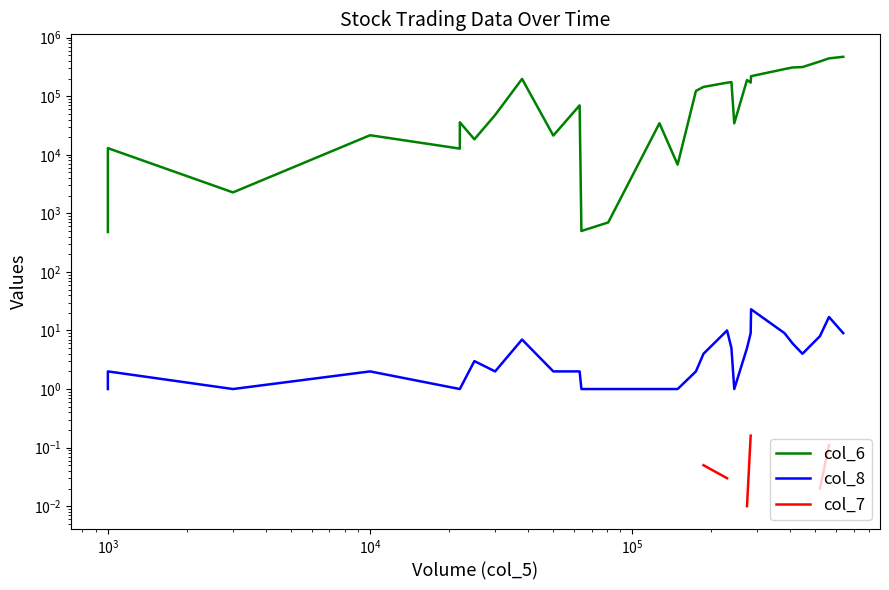

What are all the series names shown in the legend?

col_6, col_8, col_7